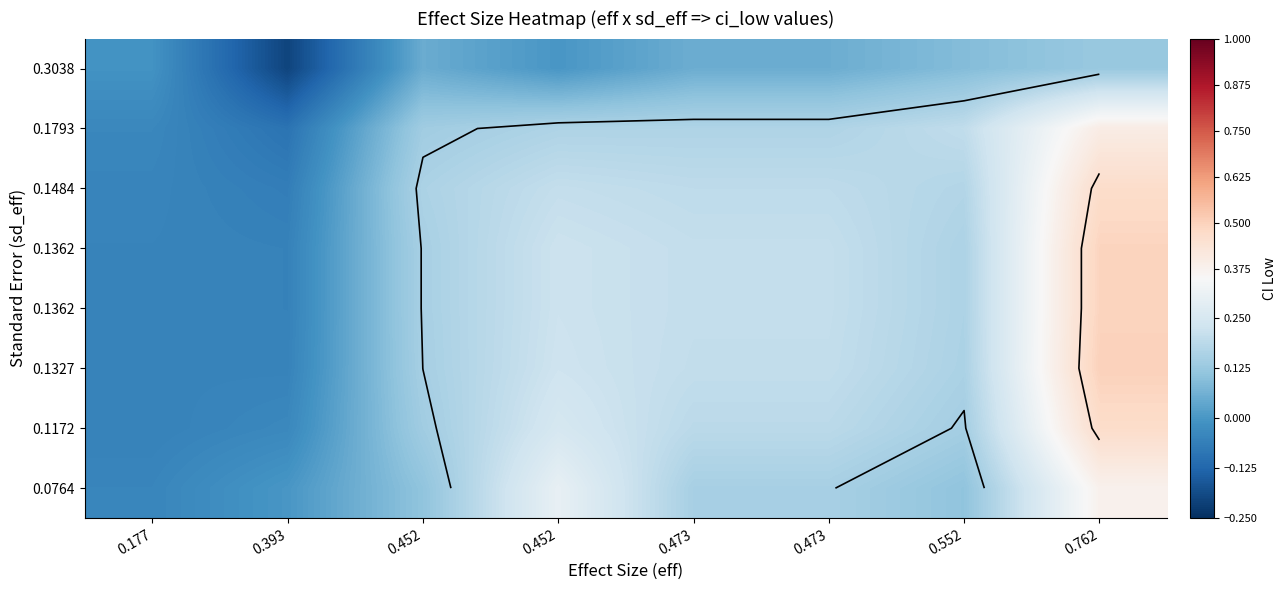

How many series are shown in this chart?

8